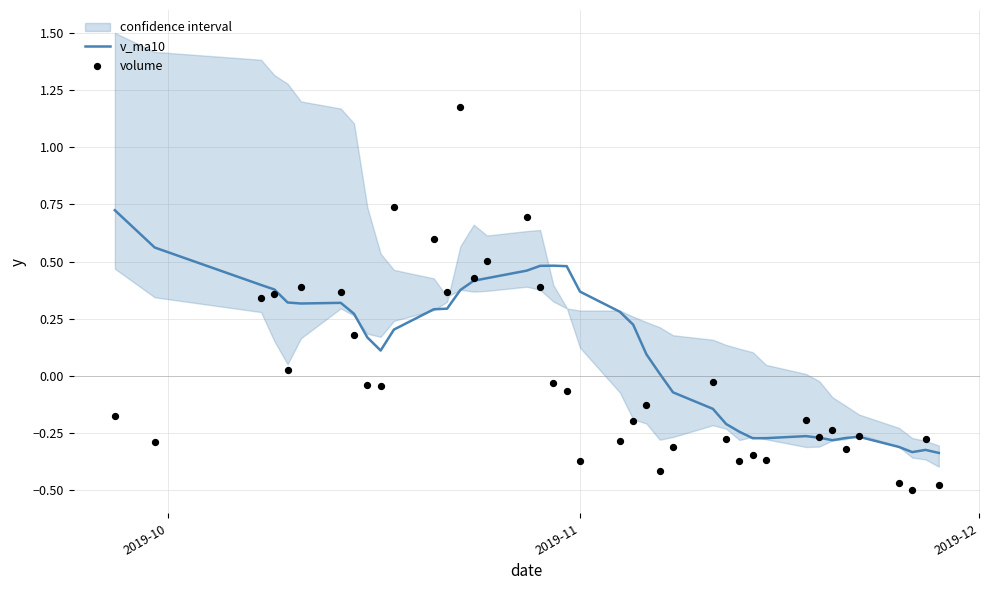

Which series has the largest total across all categories?

v_ma10